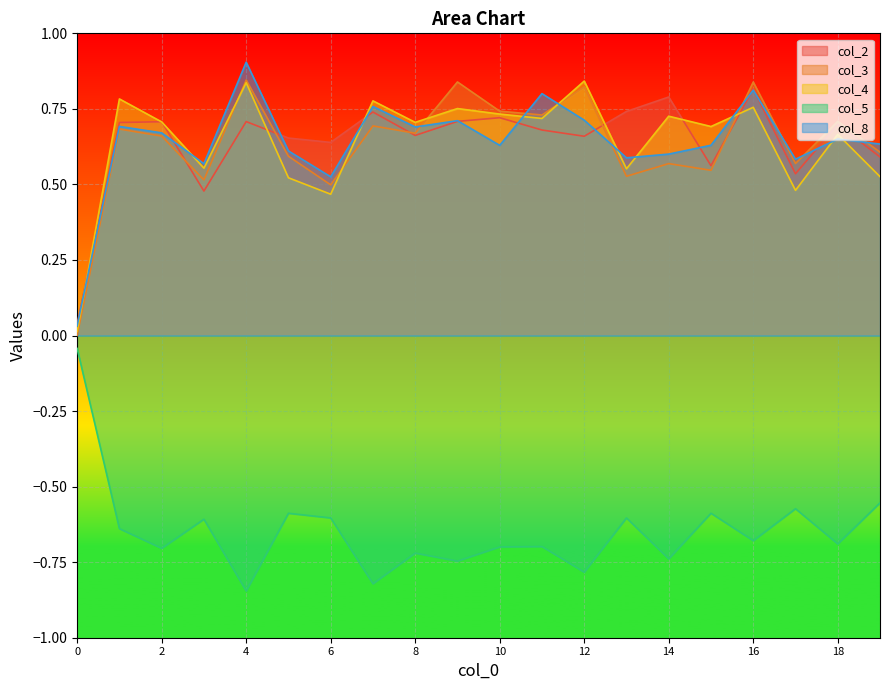

At 17, list the series in order from smallest to largest.

col_5, col_4, col_2, col_3, col_8